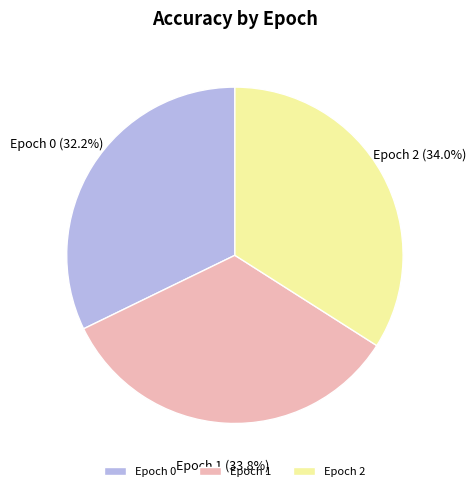

How many segments does this pie chart have?

3